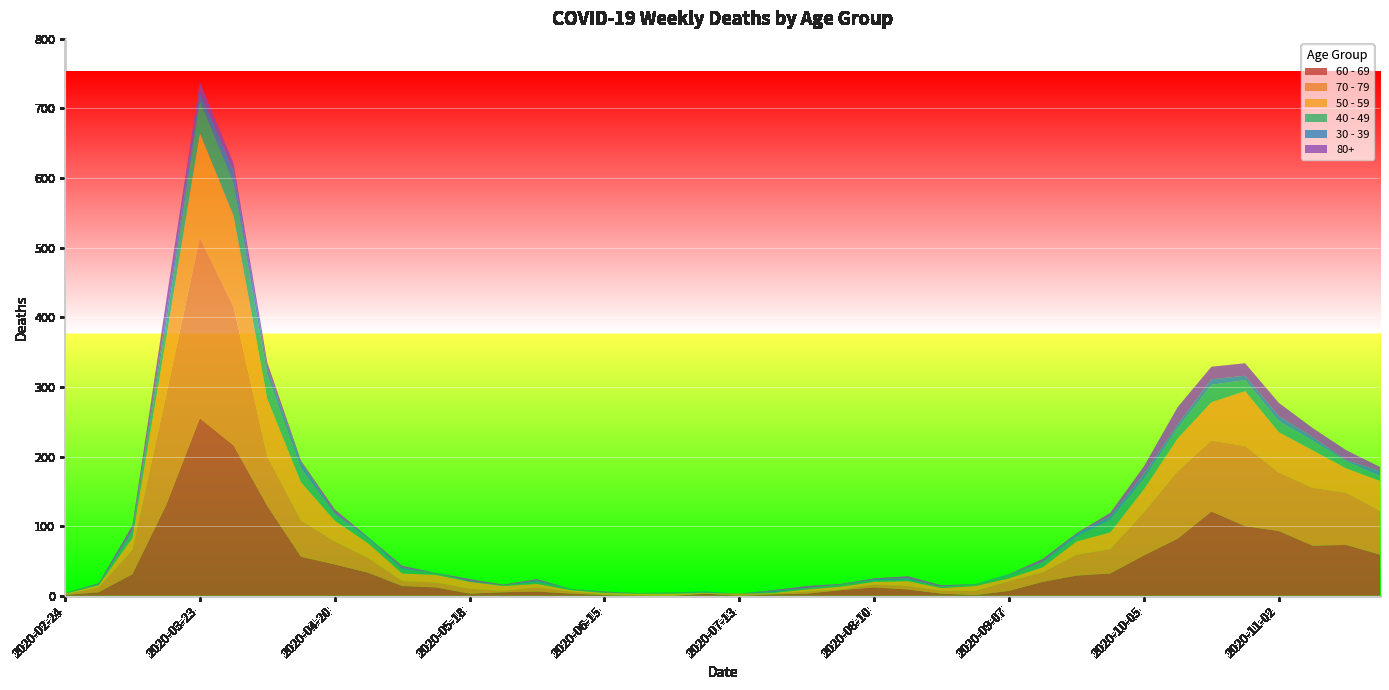

Reading left to right, list all the values displayed in this chart.

60 - 69: 2020-02-24=1	2020-03-02=5	2020-03-09=31	2020-03-16=130	2020-03-23=255	2020-03-30=216	2020-04-06=129	2020-04-13=56	2020-04-20=45	2020-04-27=33	2020-05-04=14	2020-05-11=12	2020-05-18=3	2020-05-25=5	2020-06-01=6	2020-06-08=3	2020-06-15=1	2020-06-22=0	2020-06-29=0	2020-07-06=3	2020-07-13=0	2020-07-20=2	2020-07-27=3	2020-08-03=8	2020-08-10=12	2020-08-17=9	2020-08-24=3	2020-08-31=1	2020-09-07=7	2020-09-14=20	2020-09-21=29	2020-09-28=32	2020-10-05=58	2020-10-12=82	2020-10-19=121	2020-10-26=100	2020-11-02=93	2020-11-09=72	2020-11-16=73	2020-11-23=59
70 - 79: 2020-02-24=1	2020-03-02=7	2020-03-09=35	2020-03-16=158	2020-03-23=259	2020-03-30=199	2020-04-06=71	2020-04-13=52	2020-04-20=33	2020-04-27=21	2020-05-04=7	2020-05-11=7	2020-05-18=7	2020-05-25=2	2020-06-01=6	2020-06-08=3	2020-06-15=1	2020-06-22=1	2020-06-29=0	2020-07-06=0	2020-07-13=3	2020-07-20=1	2020-07-27=3	2020-08-03=1	2020-08-10=4	2020-08-17=5	2020-08-24=4	2020-08-31=6	2020-09-07=14	2020-09-14=14	2020-09-21=30	2020-09-28=35	2020-10-05=62	2020-10-12=97	2020-10-19=102	2020-10-26=115	2020-11-02=84	2020-11-09=83	2020-11-16=75	2020-11-23=63
50 - 59: 2020-02-24=1	2020-03-02=3	2020-03-09=17	2020-03-16=81	2020-03-23=151	2020-03-30=131	2020-04-06=83	2020-04-13=55	2020-04-20=30	2020-04-27=21	2020-05-04=11	2020-05-11=11	2020-05-18=10	2020-05-25=7	2020-06-01=5	2020-06-08=2	2020-06-15=2	2020-06-22=2	2020-06-29=3	2020-07-06=1	2020-07-13=0	2020-07-20=1	2020-07-27=3	2020-08-03=4	2020-08-10=4	2020-08-17=7	2020-08-24=4	2020-08-31=7	2020-09-07=4	2020-09-14=7	2020-09-21=19	2020-09-28=24	2020-10-05=33	2020-10-12=47	2020-10-19=55	2020-10-26=79	2020-11-02=58	2020-11-09=54	2020-11-16=35	2020-11-23=43
40 - 49: 2020-02-24=1	2020-03-02=1	2020-03-09=9	2020-03-16=21	2020-03-23=46	2020-03-30=47	2020-04-06=34	2020-04-13=20	2020-04-20=9	2020-04-27=7	2020-05-04=6	2020-05-11=3	2020-05-18=0	2020-05-25=1	2020-06-01=3	2020-06-08=2	2020-06-15=1	2020-06-22=1	2020-06-29=2	2020-07-06=1	2020-07-13=0	2020-07-20=1	2020-07-27=2	2020-08-03=3	2020-08-10=2	2020-08-17=2	2020-08-24=2	2020-08-31=3	2020-09-07=5	2020-09-14=7	2020-09-21=7	2020-09-28=18	2020-10-05=15	2020-10-12=15	2020-10-19=25	2020-10-26=16	2020-11-02=16	2020-11-09=14	2020-11-16=10	2020-11-23=7
30 - 39: 2020-02-24=0	2020-03-02=1	2020-03-09=3	2020-03-16=12	2020-03-23=12	2020-03-30=17	2020-04-06=10	2020-04-13=9	2020-04-20=2	2020-04-27=2	2020-05-04=2	2020-05-11=0	2020-05-18=1	2020-05-25=0	2020-06-01=2	2020-06-08=0	2020-06-15=0	2020-06-22=0	2020-06-29=0	2020-07-06=1	2020-07-13=0	2020-07-20=2	2020-07-27=0	2020-08-03=0	2020-08-10=2	2020-08-17=2	2020-08-24=0	2020-08-31=0	2020-09-07=1	2020-09-14=1	2020-09-21=4	2020-09-28=5	2020-10-05=7	2020-10-12=5	2020-10-19=8	2020-10-26=6	2020-11-02=7	2020-11-09=5	2020-11-16=2	2020-11-23=7
80+: 2020-02-24=0	2020-03-02=1	2020-03-09=6	2020-03-16=21	2020-03-23=15	2020-03-30=11	2020-04-06=8	2020-04-13=2	2020-04-20=5	2020-04-27=0	2020-05-04=3	2020-05-11=0	2020-05-18=3	2020-05-25=1	2020-06-01=2	2020-06-08=0	2020-06-15=1	2020-06-22=0	2020-06-29=0	2020-07-06=0	2020-07-13=0	2020-07-20=1	2020-07-27=3	2020-08-03=1	2020-08-10=1	2020-08-17=3	2020-08-24=2	2020-08-31=0	2020-09-07=0	2020-09-14=4	2020-09-21=1	2020-09-28=5	2020-10-05=11	2020-10-12=25	2020-10-19=18	2020-10-26=18	2020-11-02=19	2020-11-09=13	2020-11-16=14	2020-11-23=6